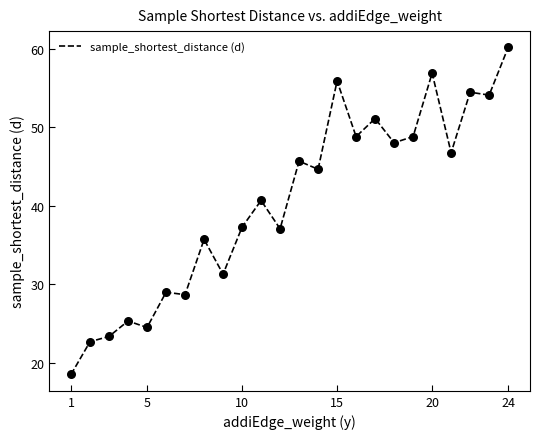

What is the difference between the maximum and minimum values?

41.6